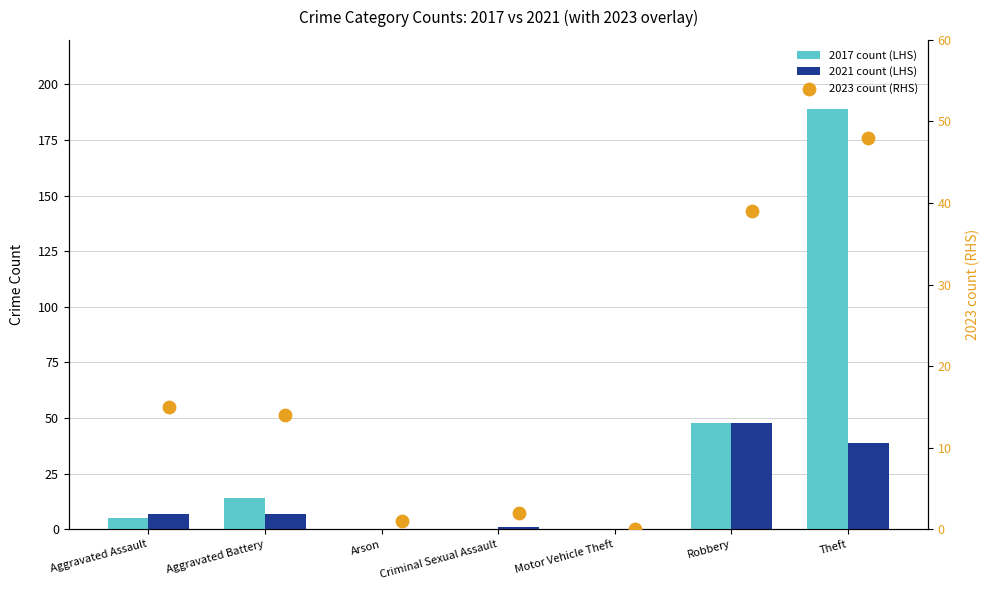

At how many categories does at least one series exceed 35?

2